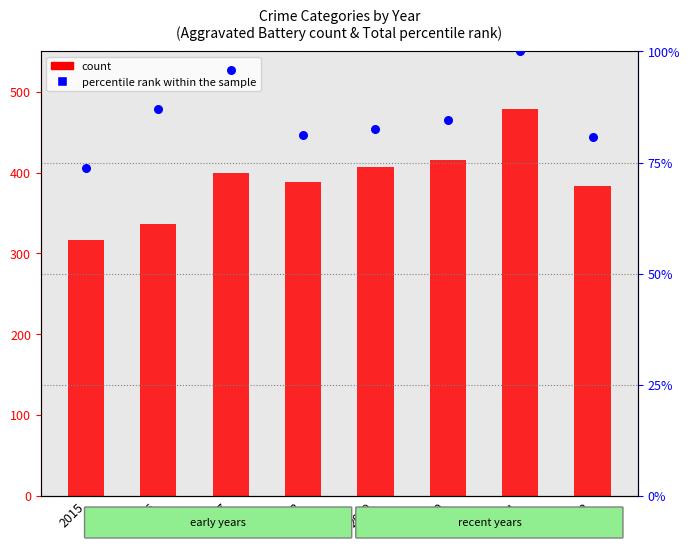

At how many categories does at least one series exceed 246?

8